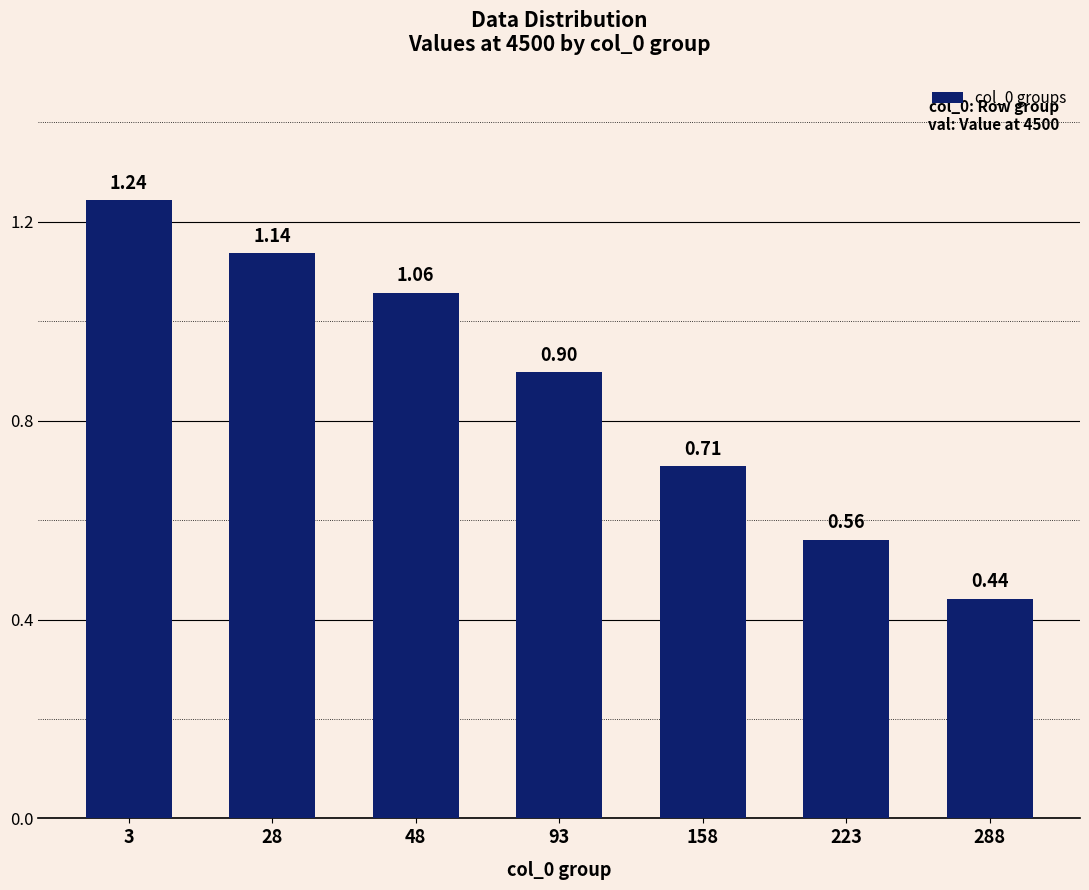

Count the number of data series in this chart.

1